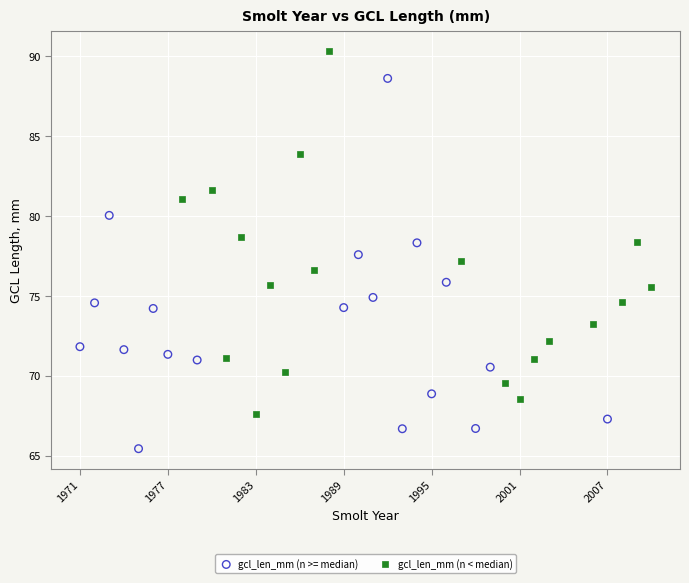

Which series reaches the maximum Y coordinate?

gcl_len_mm (n < median)